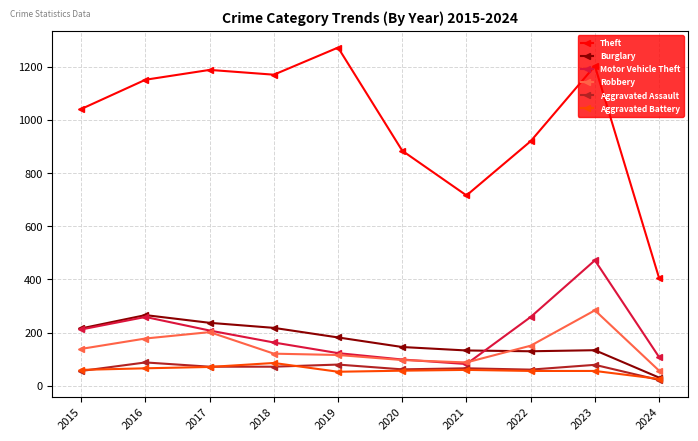

At which label is Burglary closest to 148?

2020